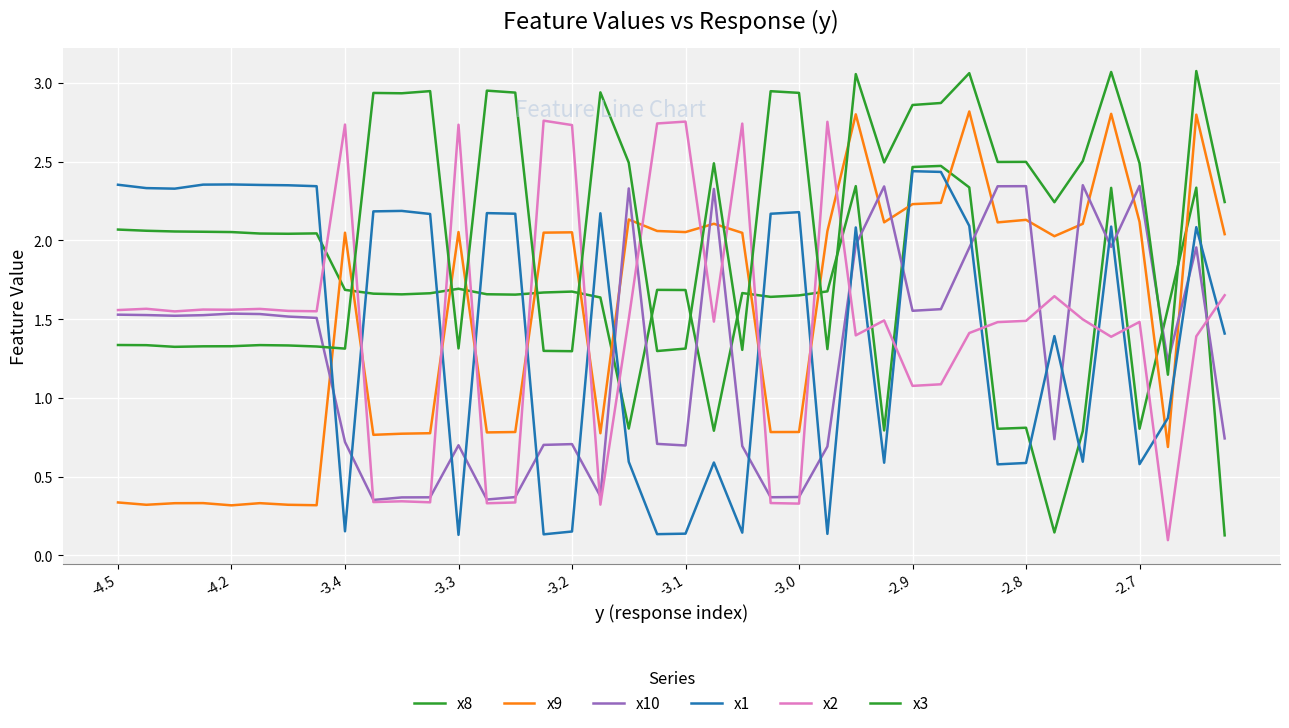

Which series ends up on top after the final intersection of x10 and x3?

x3